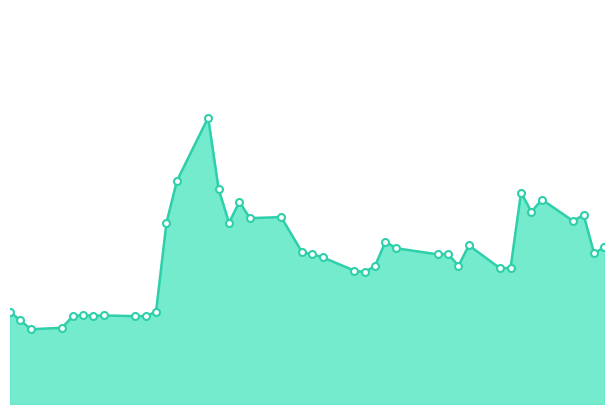

Does the chart have visible grid lines?

No